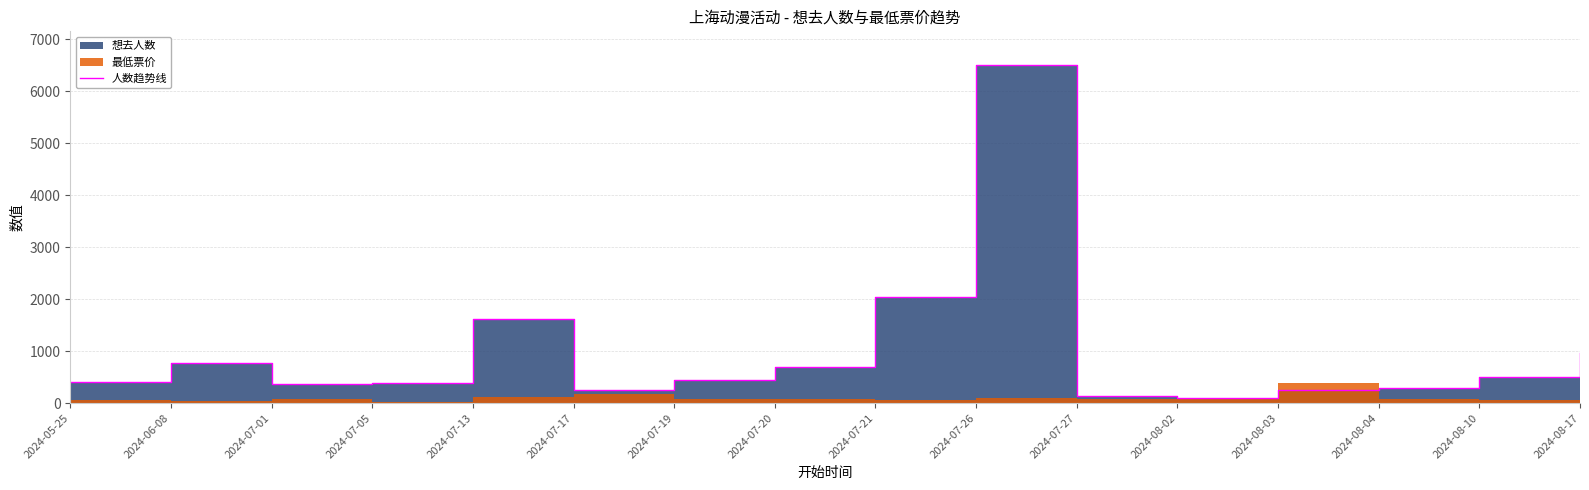

What is the label of the 8th point from the right?

2024-07-21